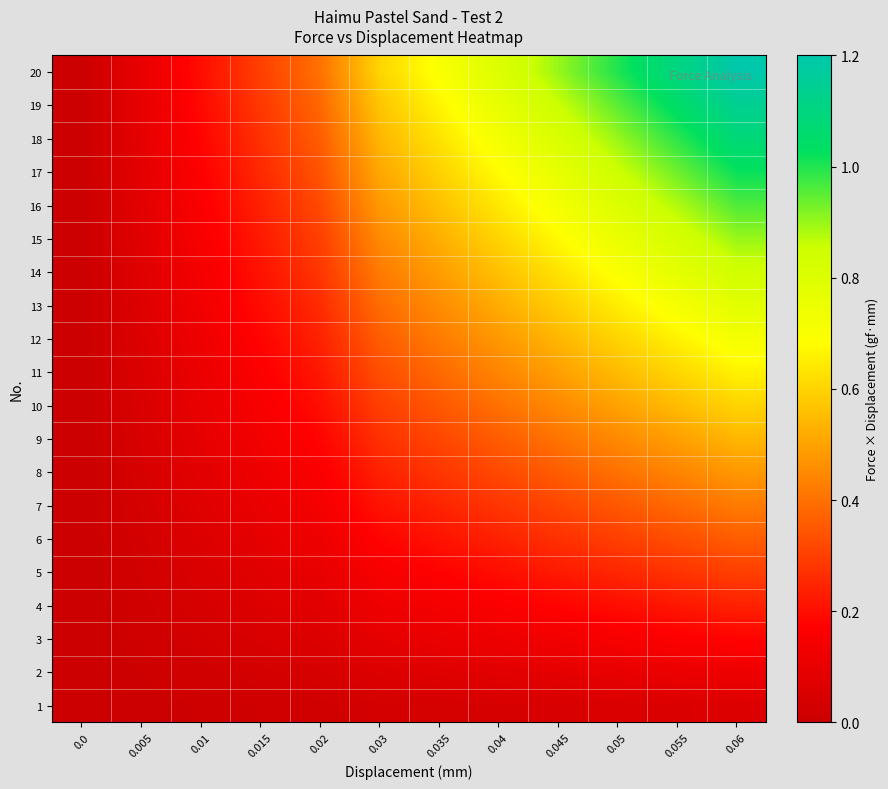

Reading right to left, extract all data points from this chart.

row_0: 0.06=0.1	0.055=0.1	0.05=0.1	0.045=0.0	0.04=0.0	0.035=0.0	0.03=0.0	0.02=0.0	0.015=0.0	0.01=0.0	0.005=0.0	0.0=0.0
row_1: 0.06=0.1	0.055=0.1	0.05=0.1	0.045=0.1	0.04=0.1	0.035=0.1	0.03=0.1	0.02=0.0	0.015=0.0	0.01=0.0	0.005=0.0	0.0=0.0
row_2: 0.06=0.2	0.055=0.2	0.05=0.2	0.045=0.1	0.04=0.1	0.035=0.1	0.03=0.1	0.02=0.1	0.015=0.0	0.01=0.0	0.005=0.0	0.0=0.0
row_3: 0.06=0.2	0.055=0.2	0.05=0.2	0.045=0.2	0.04=0.2	0.035=0.1	0.03=0.1	0.02=0.1	0.015=0.1	0.01=0.0	0.005=0.0	0.0=0.0
row_4: 0.06=0.3	0.055=0.3	0.05=0.2	0.045=0.2	0.04=0.2	0.035=0.2	0.03=0.1	0.02=0.1	0.015=0.1	0.01=0.1	0.005=0.0	0.0=0.0
row_5: 0.06=0.4	0.055=0.3	0.05=0.3	0.045=0.3	0.04=0.2	0.035=0.2	0.03=0.2	0.02=0.1	0.015=0.1	0.01=0.1	0.005=0.0	0.0=0.0
row_6: 0.06=0.4	0.055=0.4	0.05=0.4	0.045=0.3	0.04=0.3	0.035=0.2	0.03=0.2	0.02=0.1	0.015=0.1	0.01=0.1	0.005=0.0	0.0=0.0
row_7: 0.06=0.5	0.055=0.4	0.05=0.4	0.045=0.4	0.04=0.3	0.035=0.3	0.03=0.2	0.02=0.2	0.015=0.1	0.01=0.1	0.005=0.0	0.0=0.0
row_8: 0.06=0.5	0.055=0.5	0.05=0.5	0.045=0.4	0.04=0.4	0.035=0.3	0.03=0.3	0.02=0.2	0.015=0.1	0.01=0.1	0.005=0.0	0.0=0.0
row_9: 0.06=0.6	0.055=0.6	0.05=0.5	0.045=0.4	0.04=0.4	0.035=0.4	0.03=0.3	0.02=0.2	0.015=0.1	0.01=0.1	0.005=0.1	0.0=0.0
row_10: 0.06=0.7	0.055=0.6	0.05=0.6	0.045=0.5	0.04=0.4	0.035=0.4	0.03=0.3	0.02=0.2	0.015=0.2	0.01=0.1	0.005=0.1	0.0=0.0
row_11: 0.06=0.7	0.055=0.7	0.05=0.6	0.045=0.5	0.04=0.5	0.035=0.4	0.03=0.4	0.02=0.2	0.015=0.2	0.01=0.1	0.005=0.1	0.0=0.0
row_12: 0.06=0.8	0.055=0.7	0.05=0.7	0.045=0.6	0.04=0.5	0.035=0.5	0.03=0.4	0.02=0.3	0.015=0.2	0.01=0.1	0.005=0.1	0.0=0.0
row_13: 0.06=0.8	0.055=0.8	0.05=0.7	0.045=0.6	0.04=0.6	0.035=0.5	0.03=0.4	0.02=0.3	0.015=0.2	0.01=0.1	0.005=0.1	0.0=0.0
row_14: 0.06=0.9	0.055=0.8	0.05=0.8	0.045=0.7	0.04=0.6	0.035=0.5	0.03=0.4	0.02=0.3	0.015=0.2	0.01=0.1	0.005=0.1	0.0=0.0
row_15: 0.06=1.0	0.055=0.9	0.05=0.8	0.045=0.7	0.04=0.6	0.035=0.6	0.03=0.5	0.02=0.3	0.015=0.2	0.01=0.2	0.005=0.1	0.0=0.0
row_16: 0.06=1.0	0.055=0.9	0.05=0.9	0.045=0.8	0.04=0.7	0.035=0.6	0.03=0.5	0.02=0.3	0.015=0.3	0.01=0.2	0.005=0.1	0.0=0.0
row_17: 0.06=1.1	0.055=1.0	0.05=0.9	0.045=0.8	0.04=0.7	0.035=0.6	0.03=0.5	0.02=0.4	0.015=0.3	0.01=0.2	0.005=0.1	0.0=0.0
row_18: 0.06=1.1	0.055=1.0	0.05=1.0	0.045=0.9	0.04=0.8	0.035=0.7	0.03=0.6	0.02=0.4	0.015=0.3	0.01=0.2	0.005=0.1	0.0=0.0
row_19: 0.06=1.2	0.055=1.1	0.05=1.0	0.045=0.9	0.04=0.8	0.035=0.7	0.03=0.6	0.02=0.4	0.015=0.3	0.01=0.2	0.005=0.1	0.0=0.0